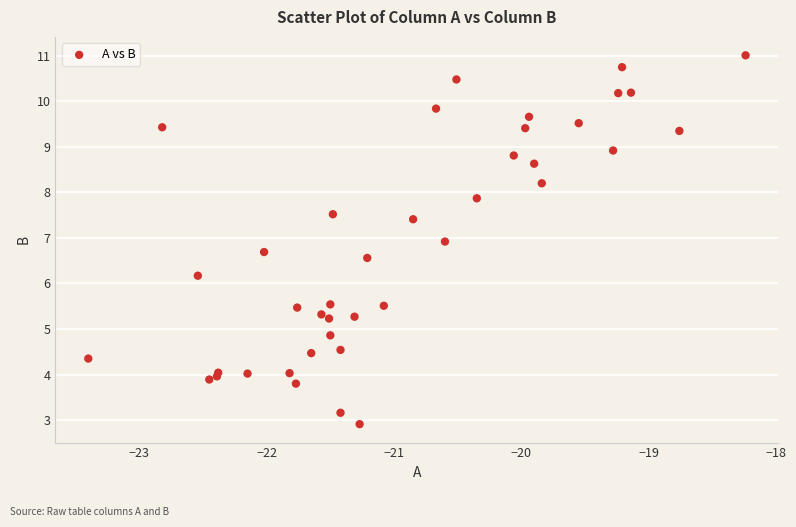

What Y value in the scatter plot is closest to 6?

6.2